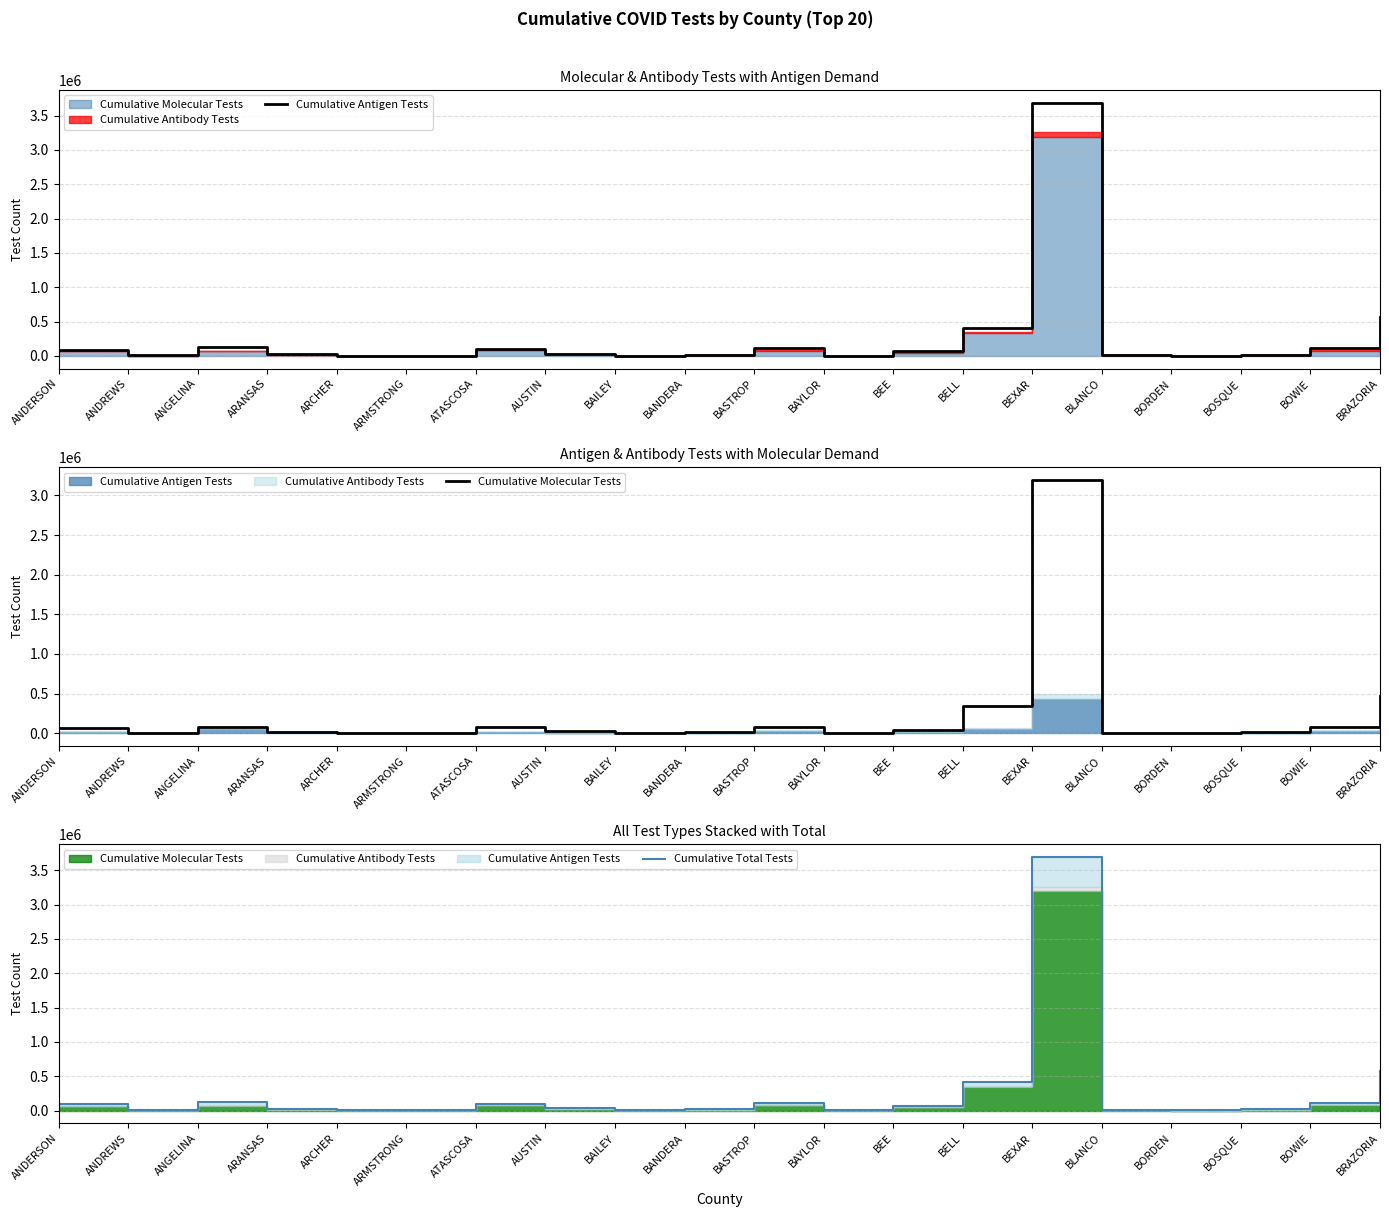

What is the approximate value of Cumulative Antigen Tests at ARANSAS, to the nearest 50?

25950